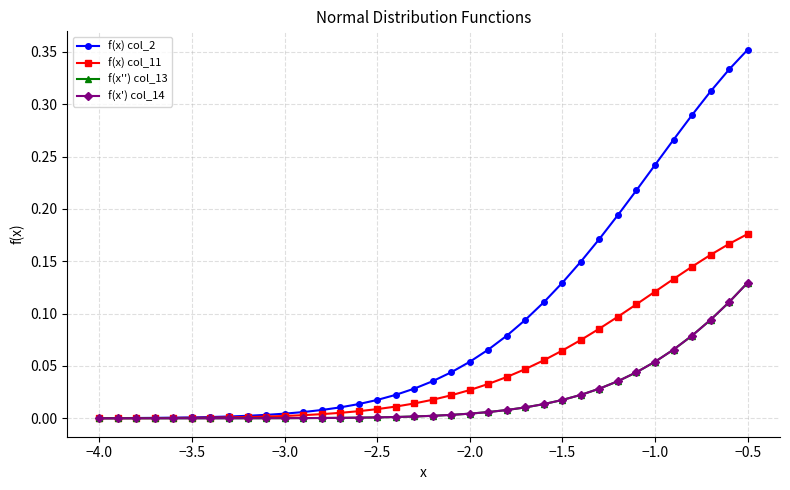

True or false: f(x) col_11 and f(x'') col_13 cross at least once.

False